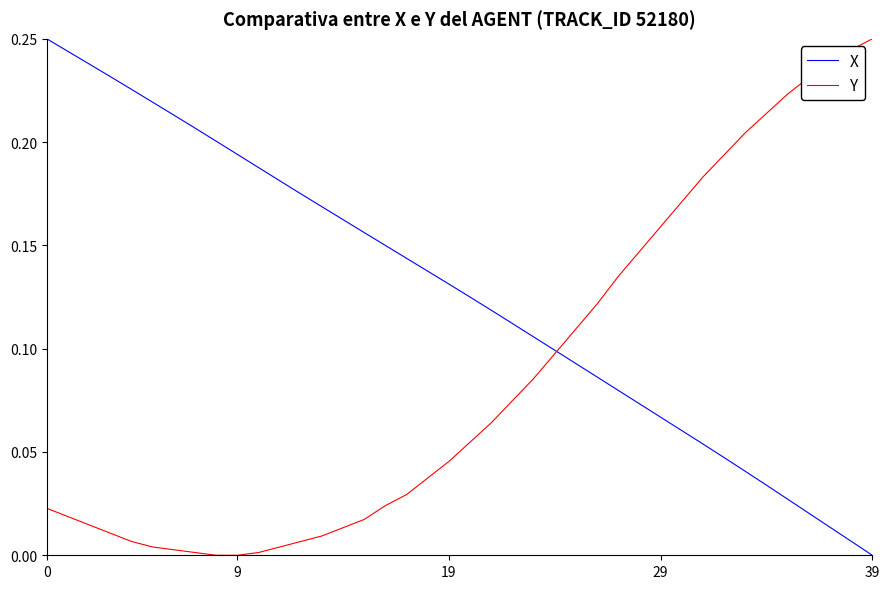

Which series has the largest total across all categories?

X